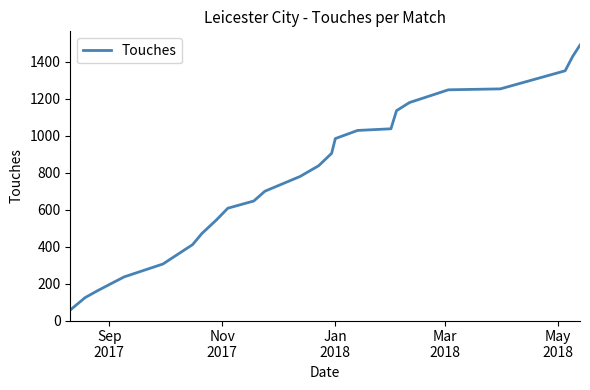

What is the greatest value displayed?

1491